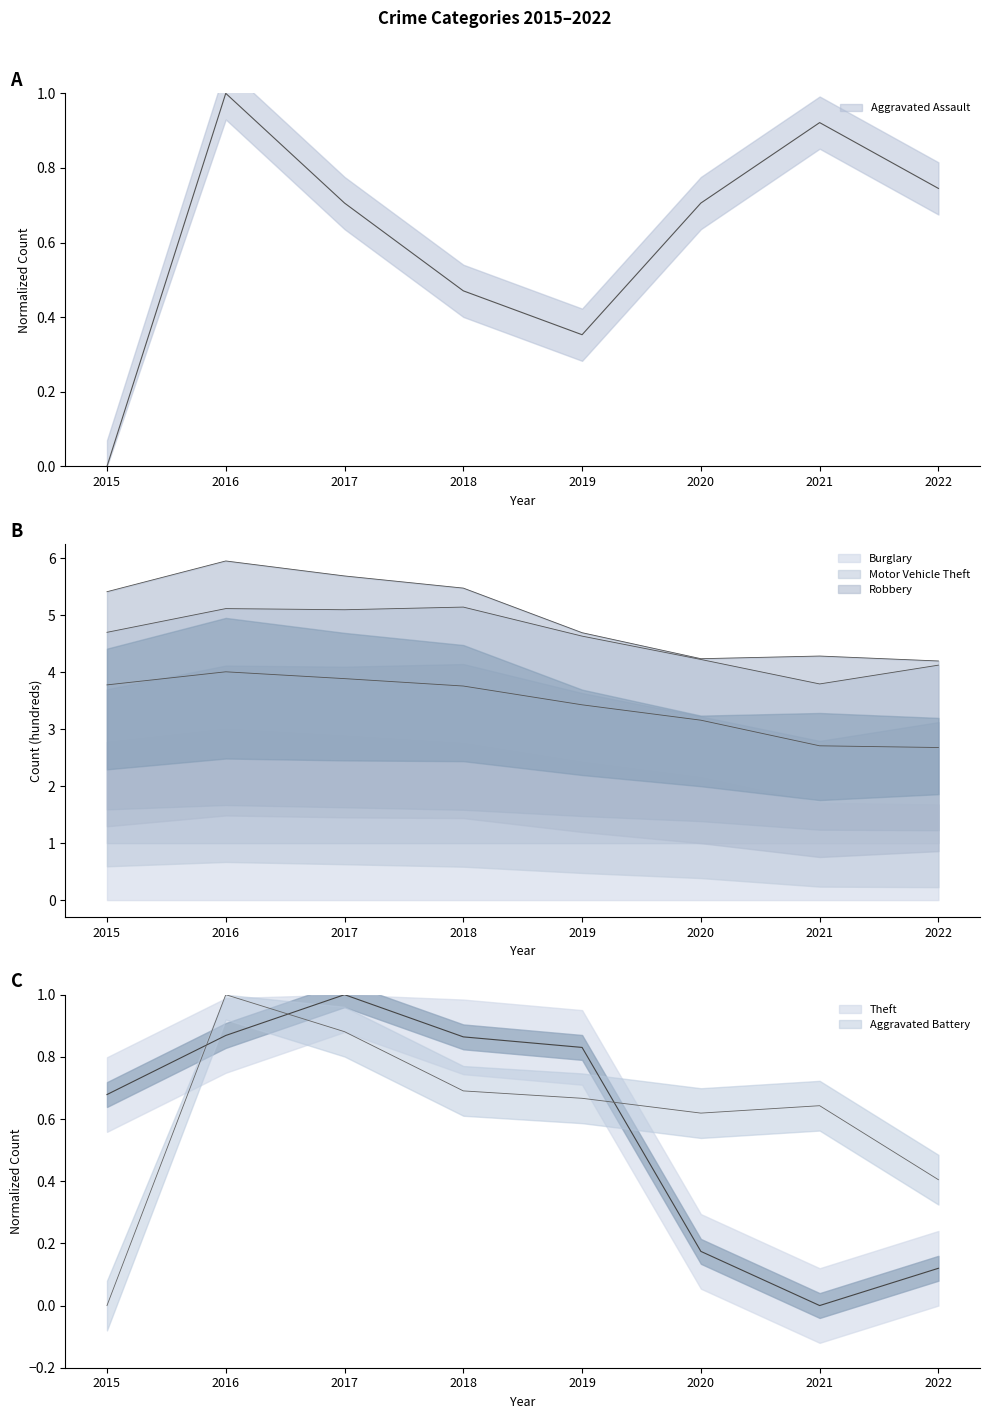

At how many categories does at least one series exceed 3?

8